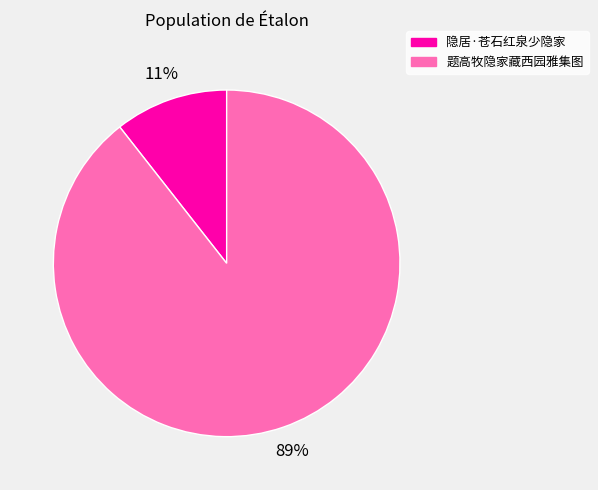

Is it true that 隐居·苍石红泉少隐家 is 3% of the pie?

False